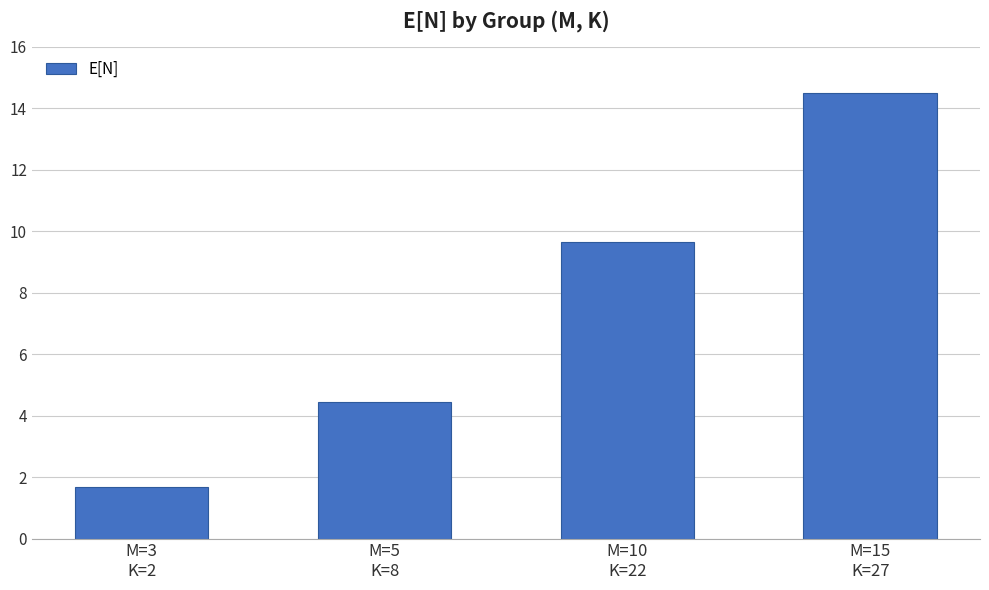

How many bars are there in total?

4